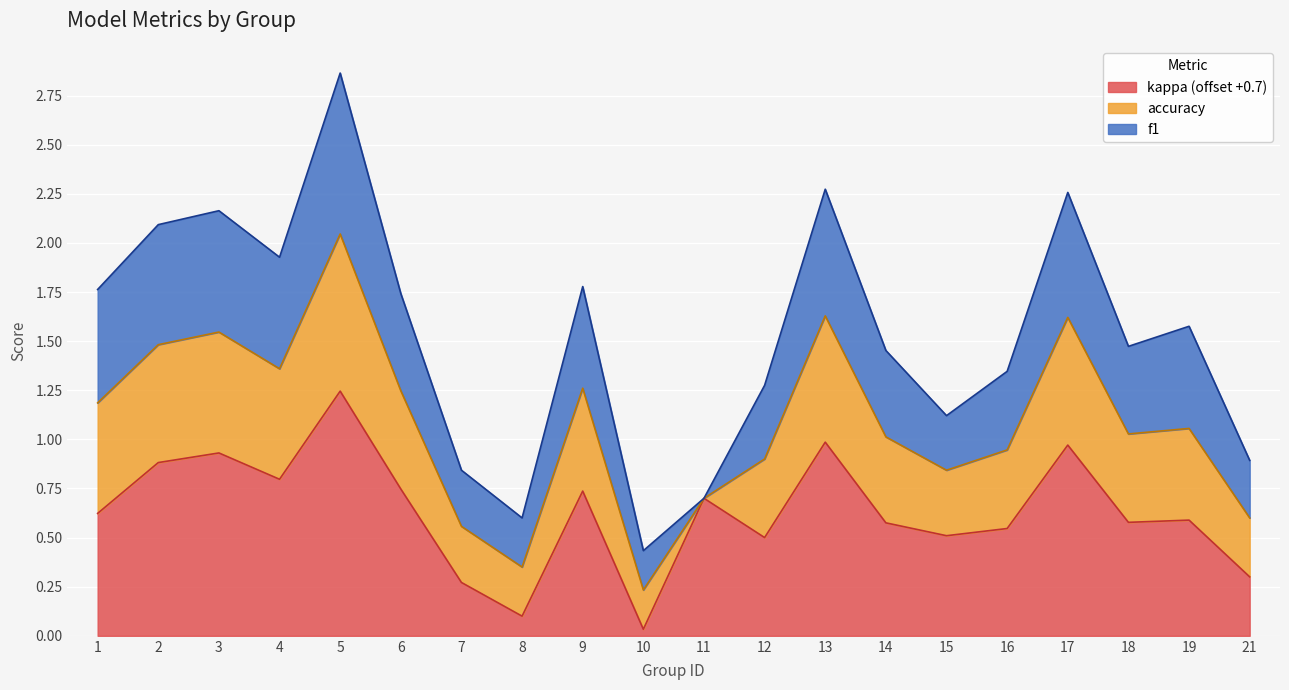

How many intersections are there between accuracy and f1?

5